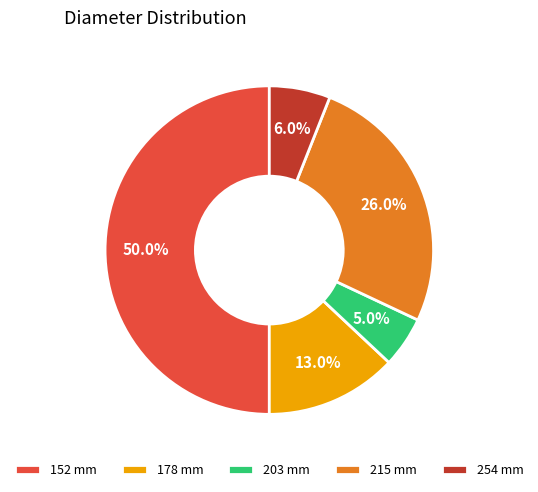

What is the largest slice in the pie chart?

152